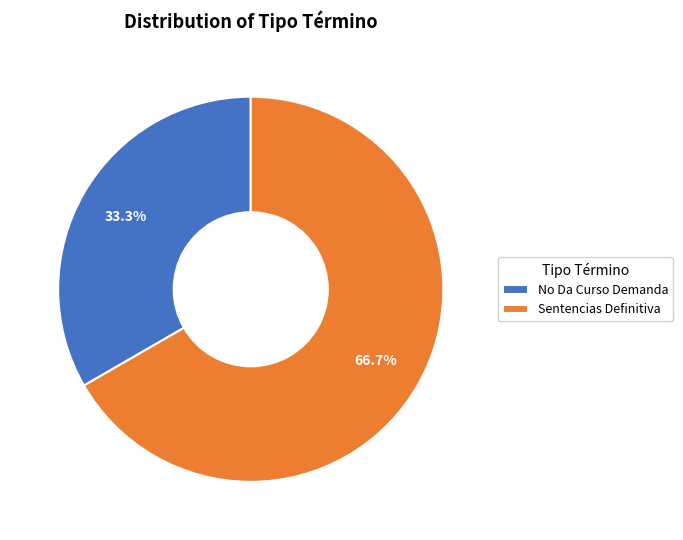

To the nearest percent, what portion does Sentencias Definitiva represent?

67%